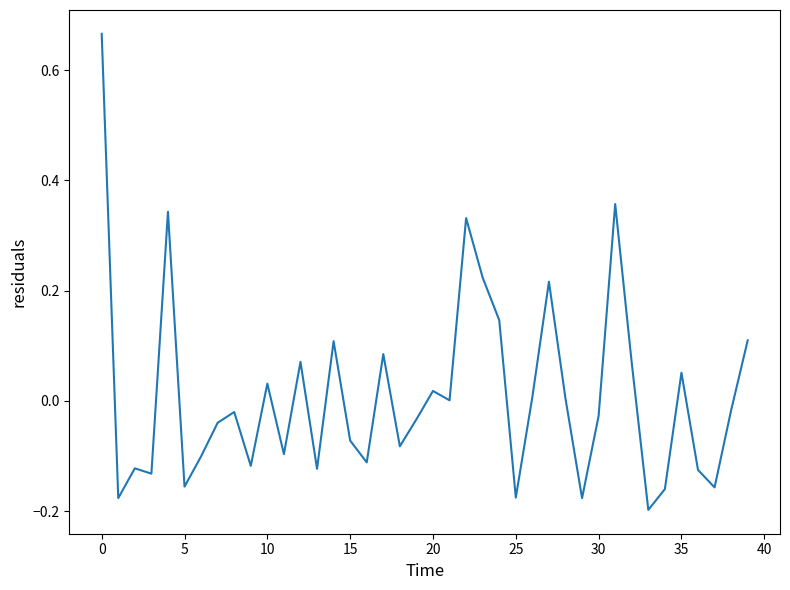

What is the difference between the maximum and minimum values?

0.9